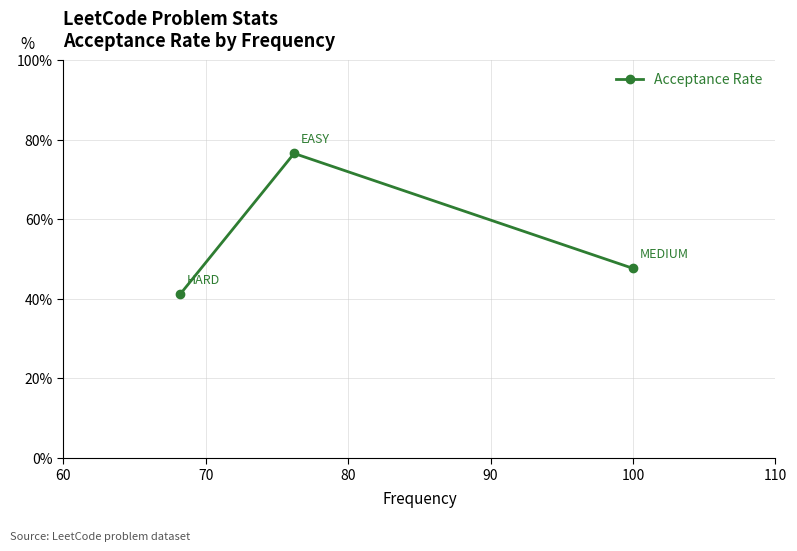

How many categories are shown in the chart?

3